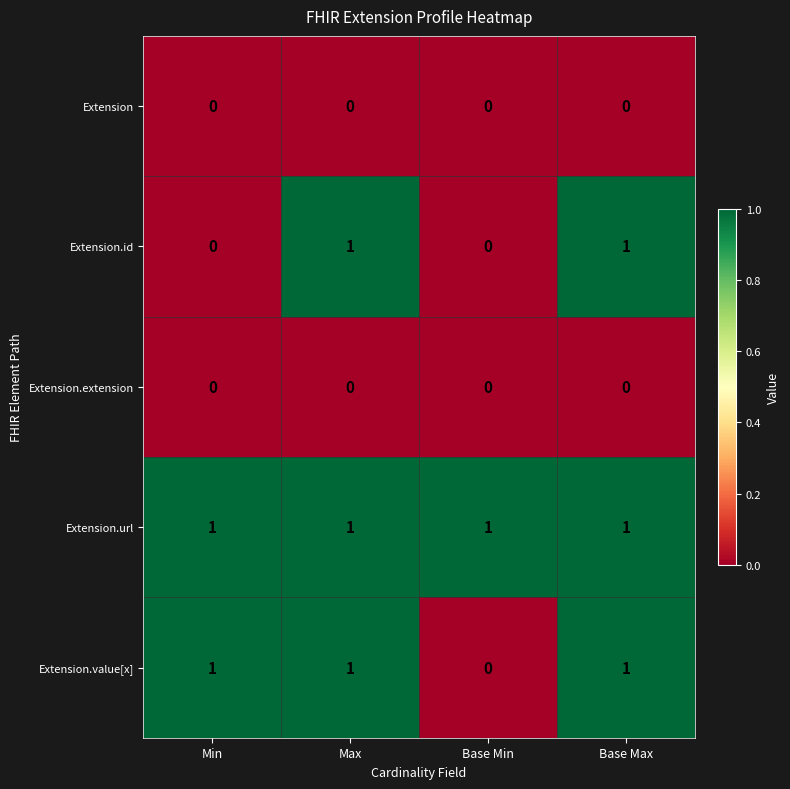

Count the number of categories in the chart.

4